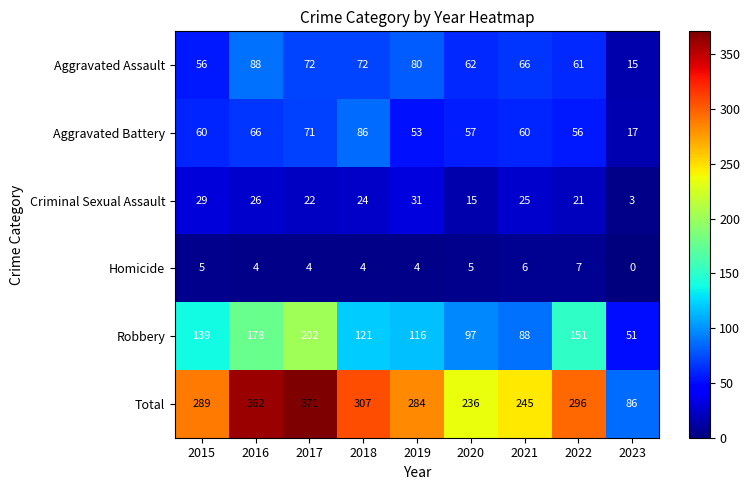

What is the average value of the Aggravated Battery series?

58